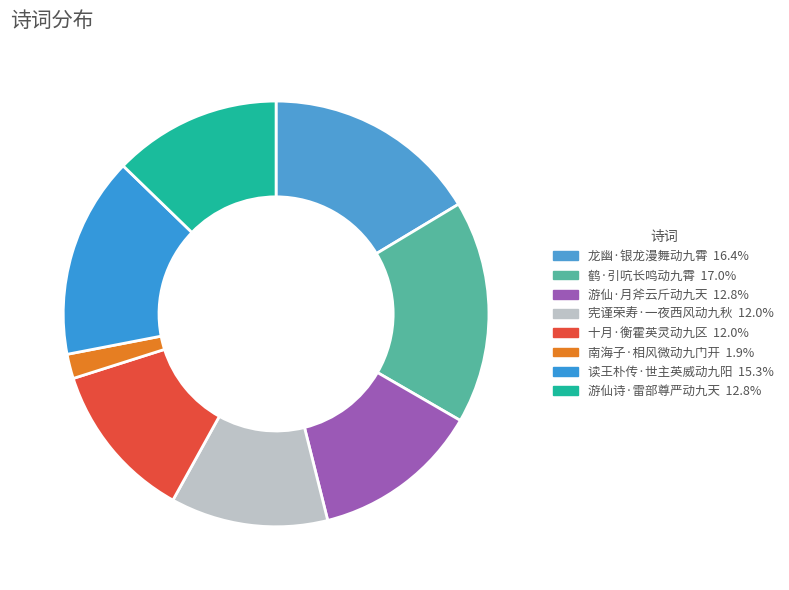

Does any single category account for the majority?

No